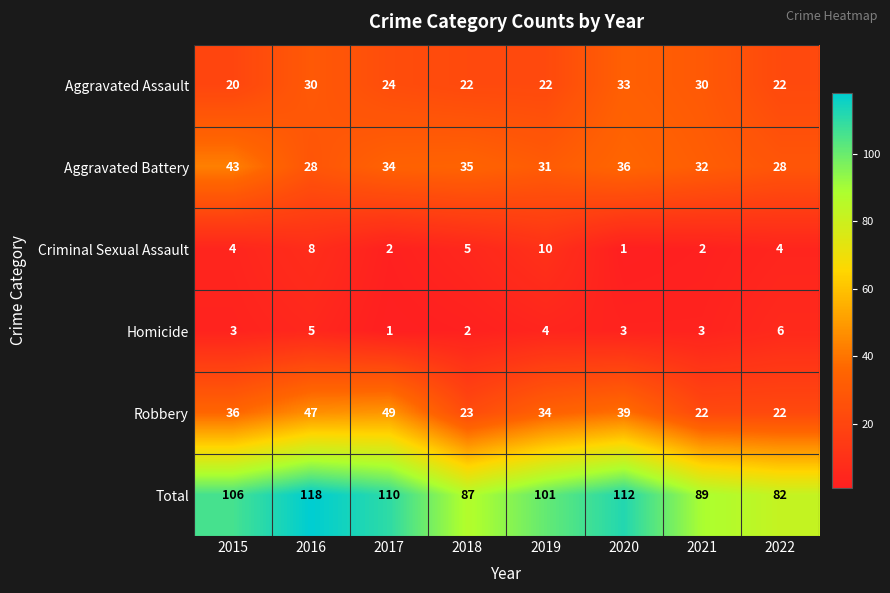

Which series changed the most between 2020 and 2021?

Total